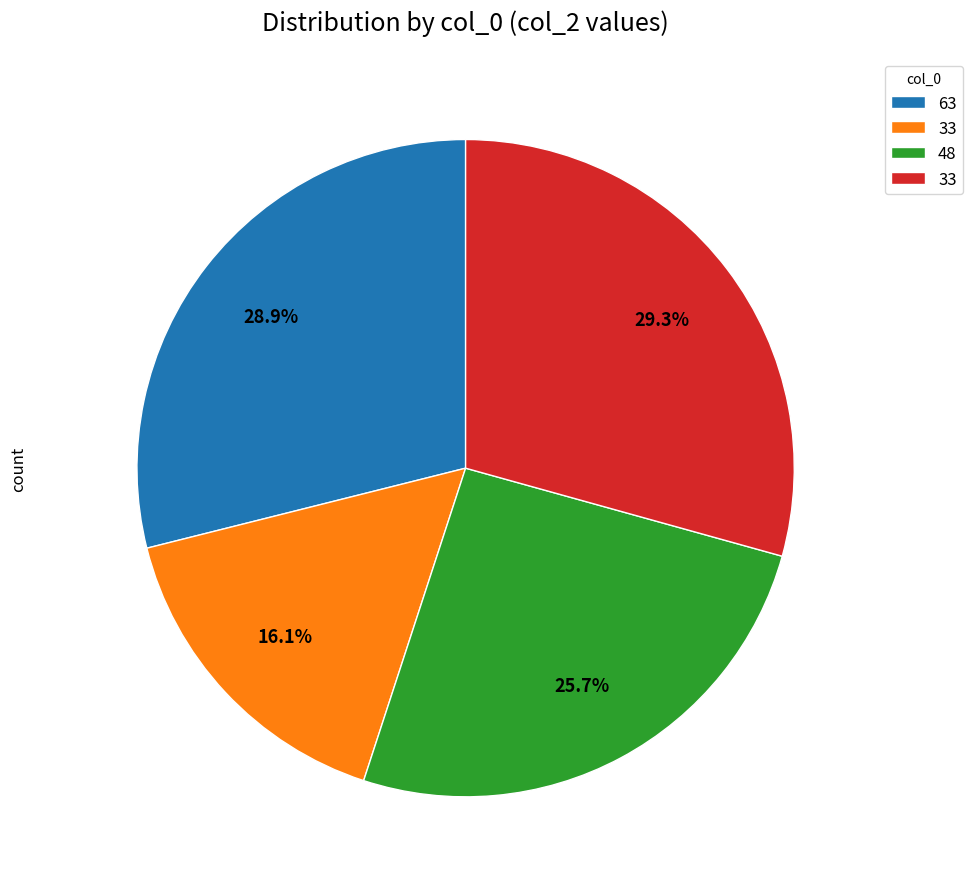

Is there a majority slice in this chart?

No